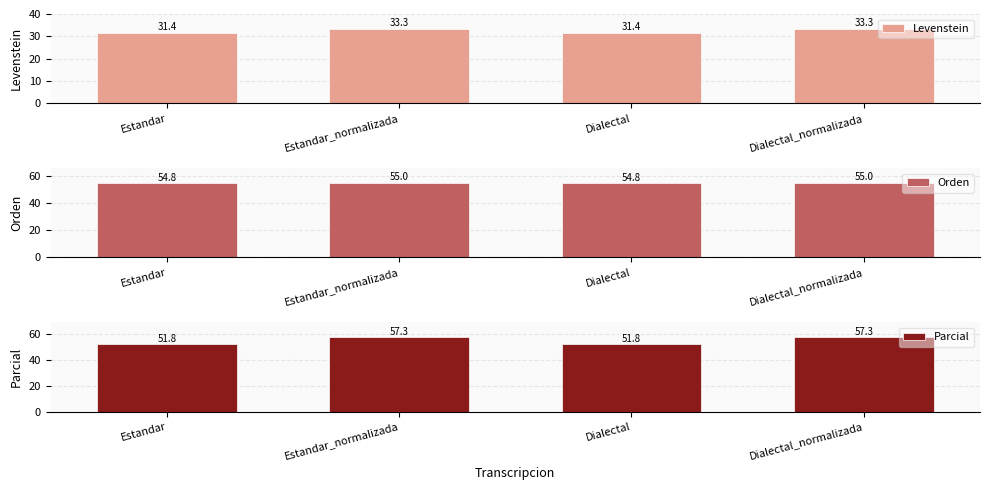

What is the average value of the Levenstein series?

32.3